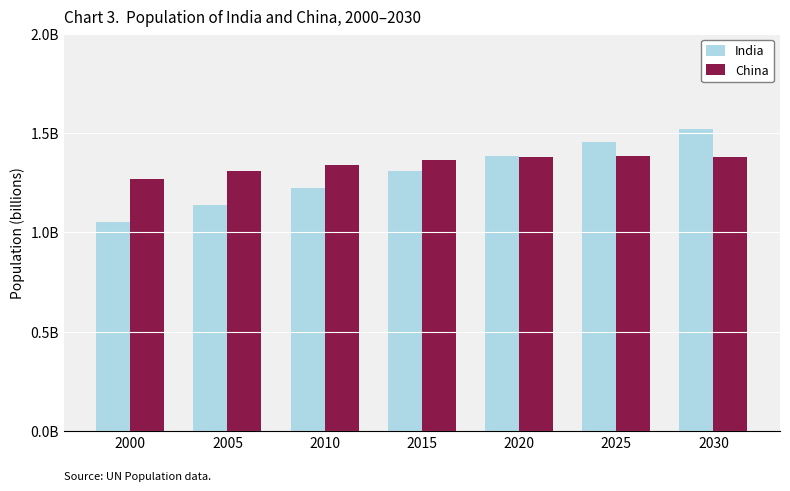

Are the bars horizontal?

No